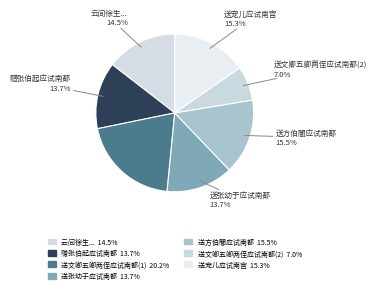

Is there a majority slice in this chart?

No